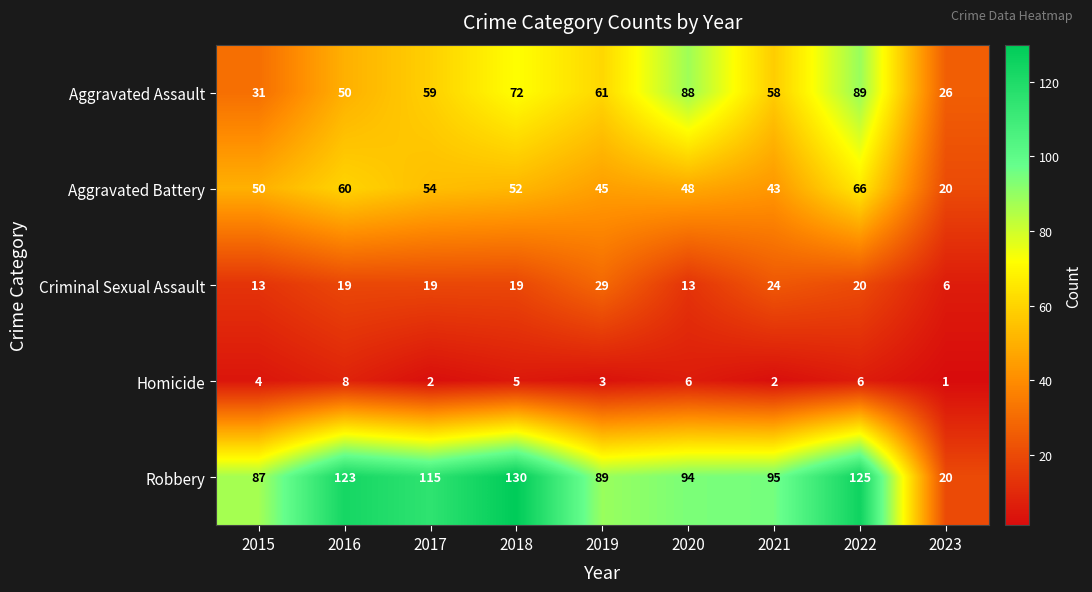

How many data points does each series have?

9